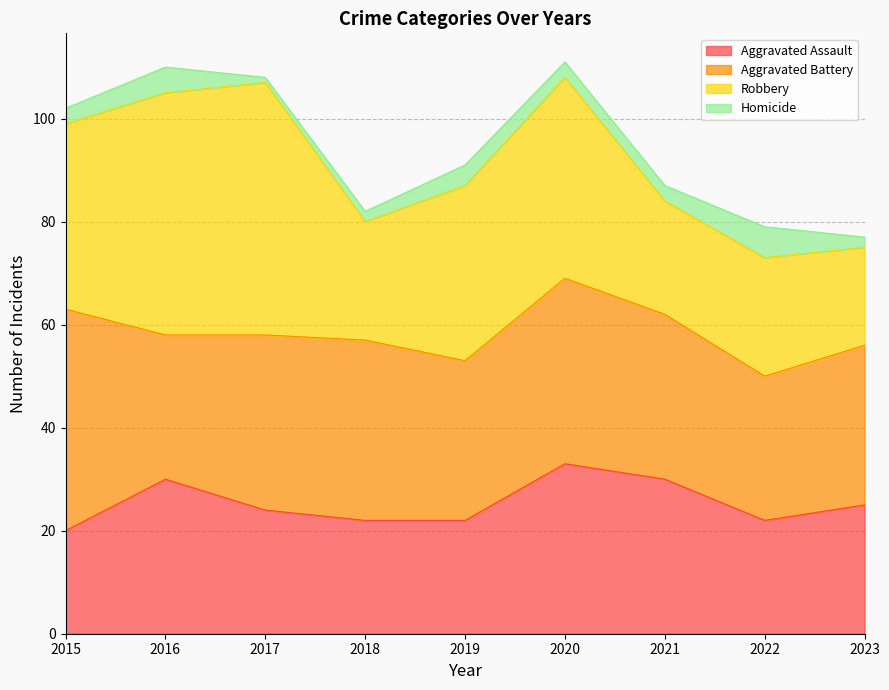

What is the value of the Homicide point at the 9th from the left?

2